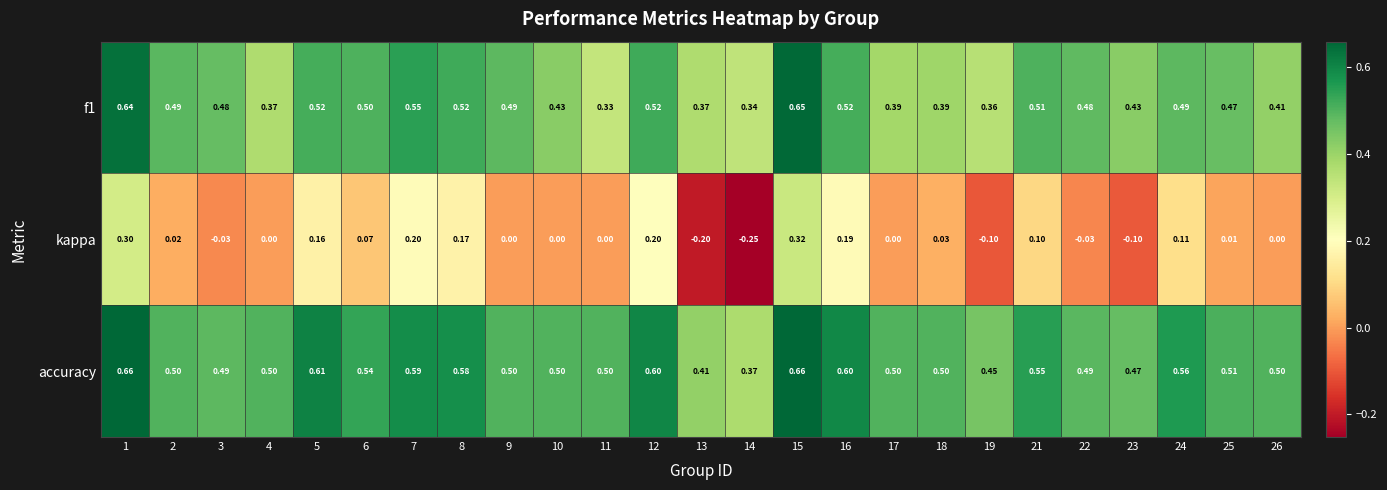

Count the number of data series in this chart.

3